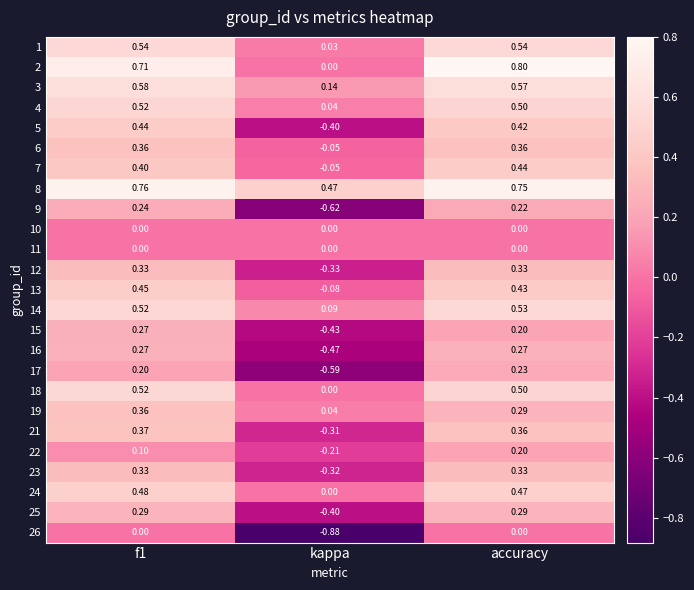

Which category has the lowest value across all series?

kappa